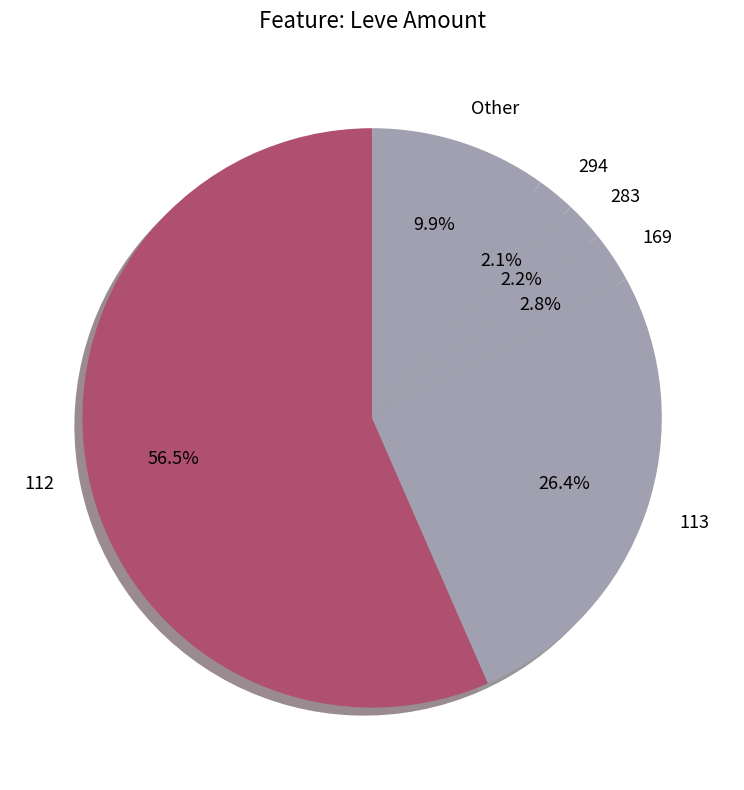

What percentage is NOT represented by 169?

97.2%